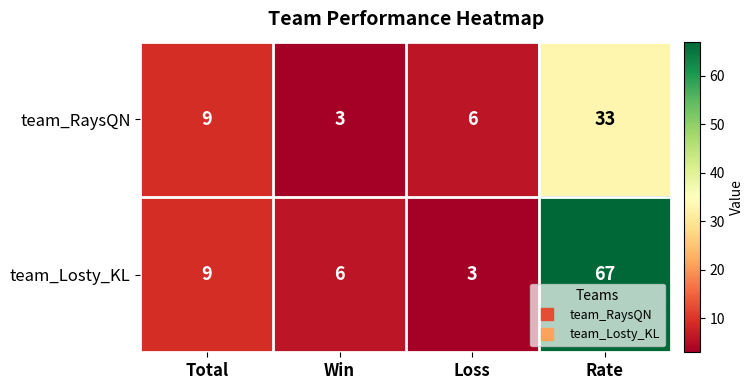

Reading left to right, what are all the values shown in this chart?

team_RaysQN: 9	3	6	33
team_Losty_KL: 9	6	3	67